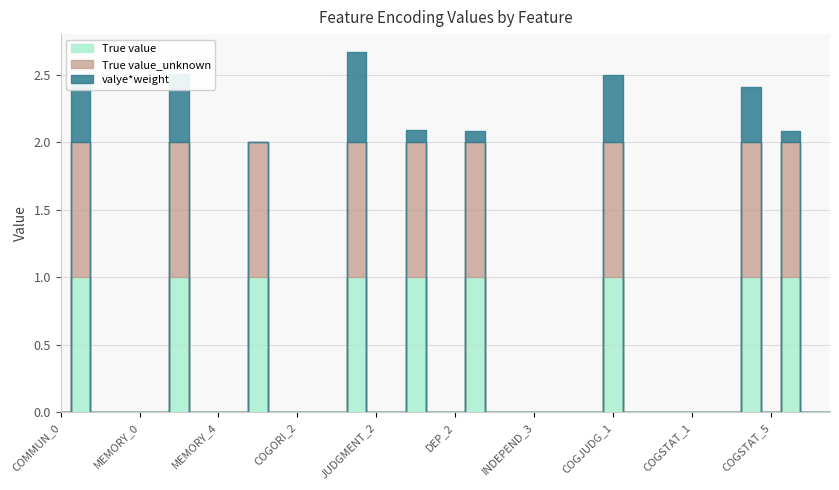

At how many categories does at least one series exceed 0?

9